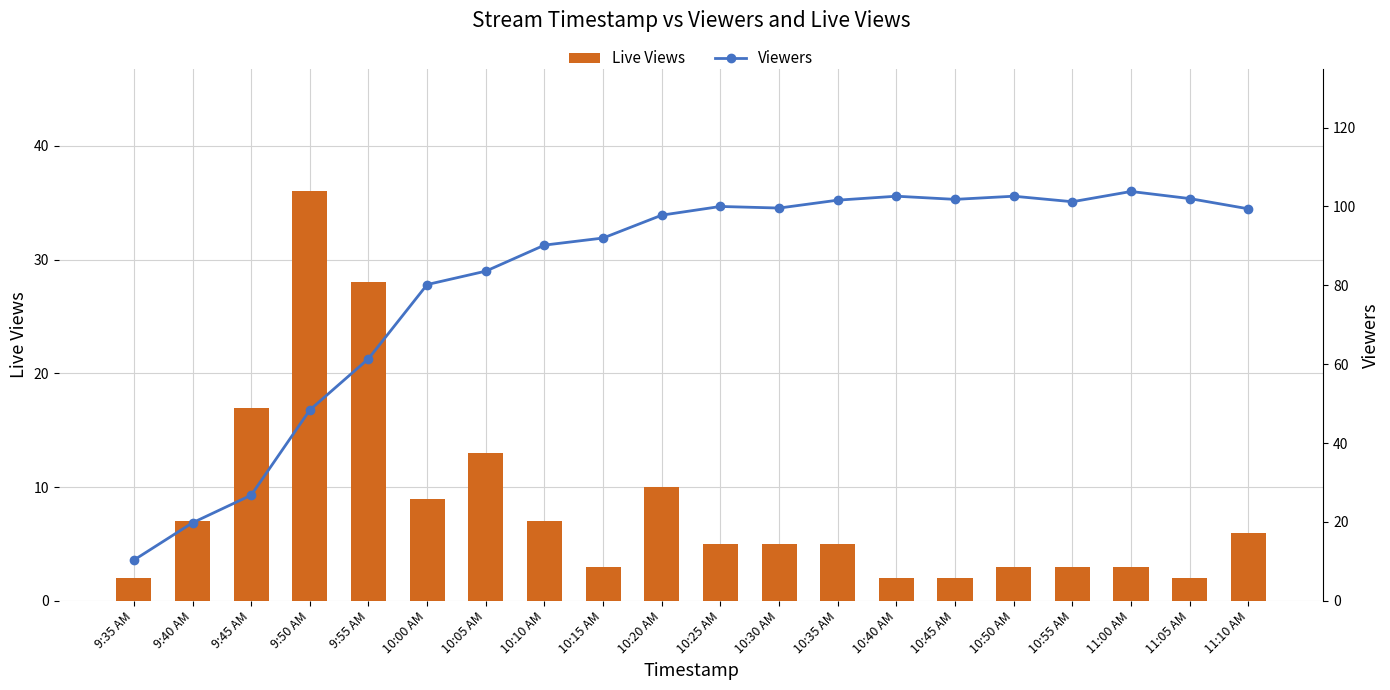

What is the label of the 4th bar from the right?

10:55 AM